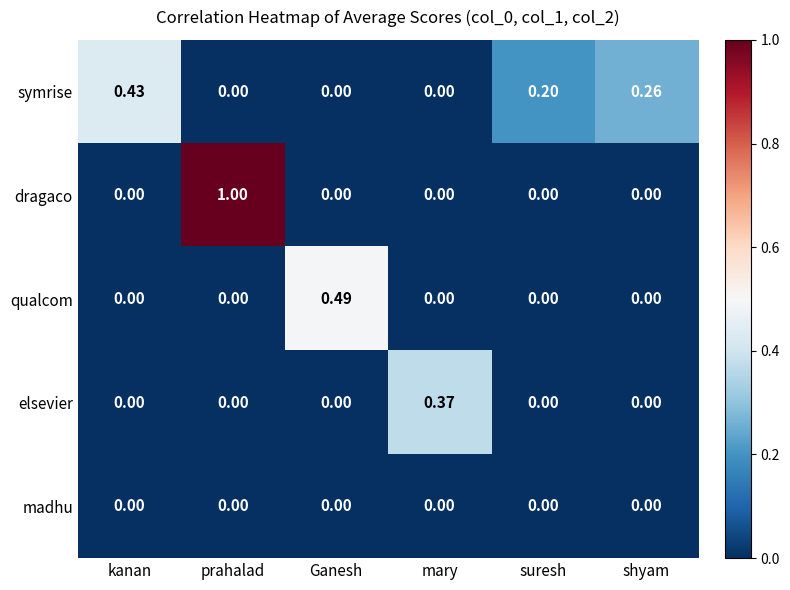

Which series has the largest range (max minus min)?

dragaco